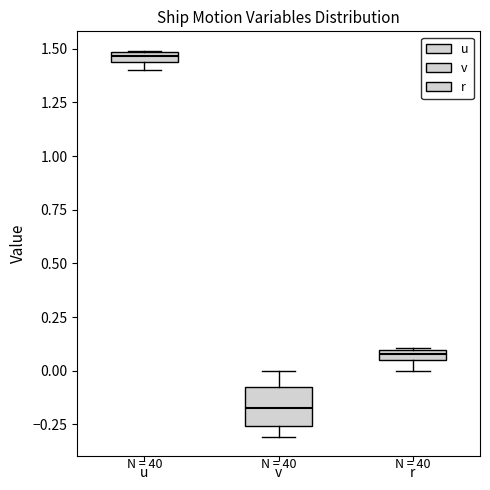

Which box is the tallest, from its lower edge to its upper edge?

v